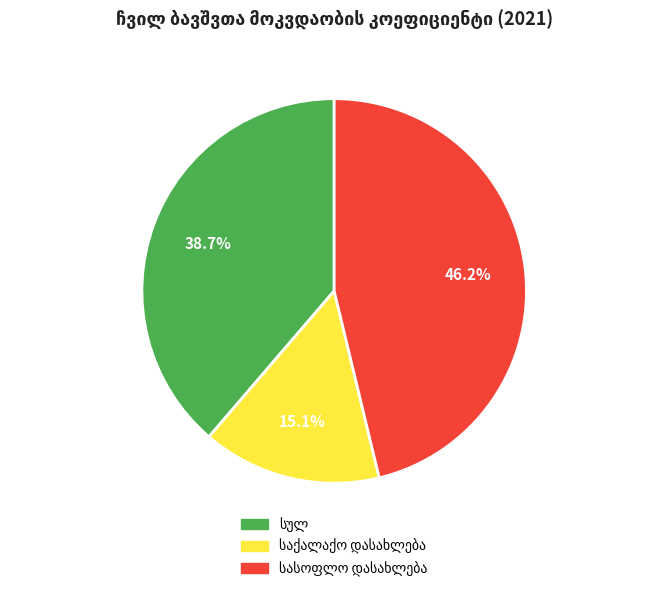

To the nearest percent, what is the difference between the largest and smallest slice percentages?

31%